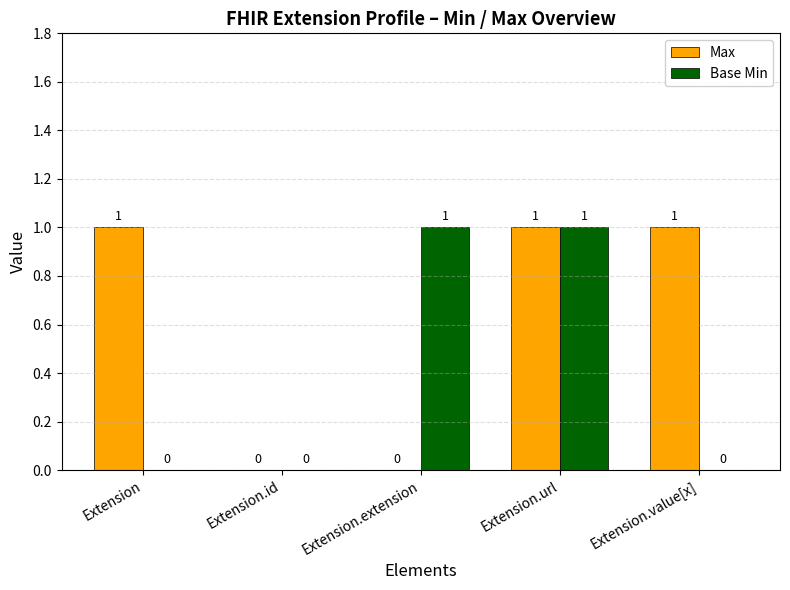

At which category is the sum across all series the highest?

Extension.url